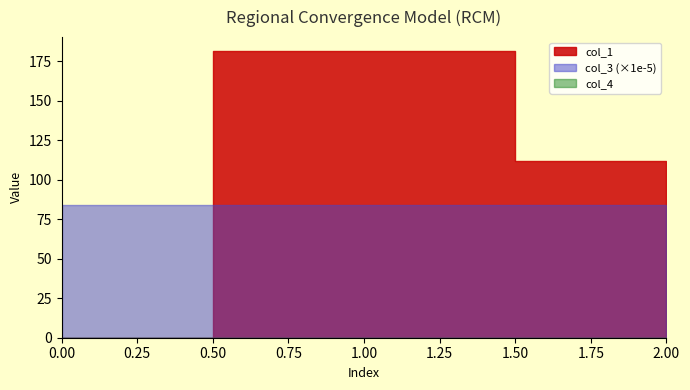

Is the value of col_1 at 2 greater than the value of col_4 at 0?

Yes